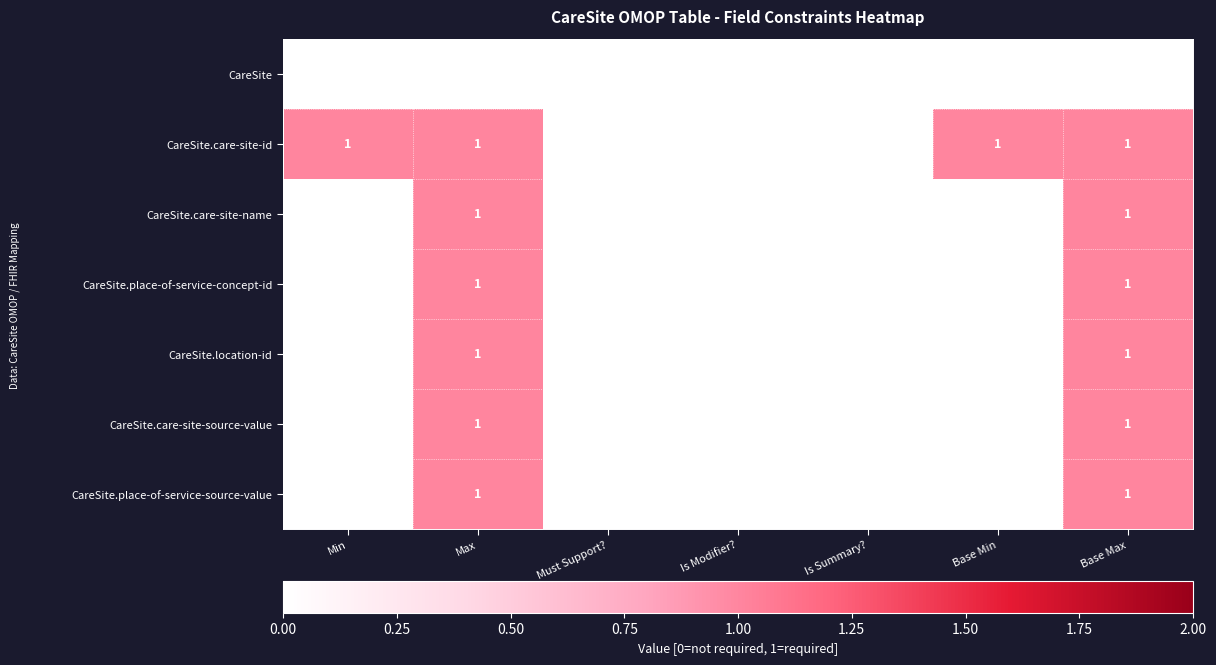

True or false: CareSite.place-of-service-concept-id has a value of 1 at Max.

True